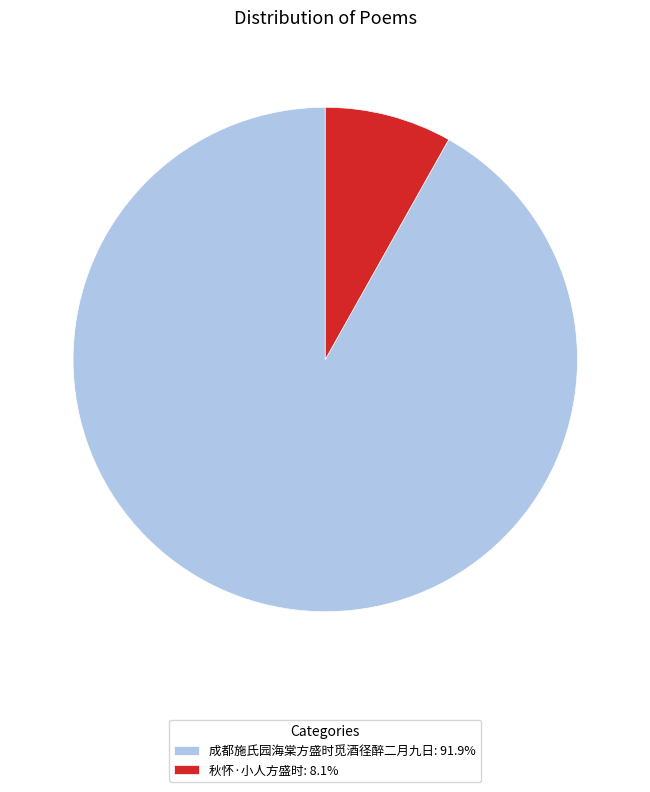

Which category has the biggest portion of the pie?

成都施氏园海棠方盛时觅酒径醉二月九日